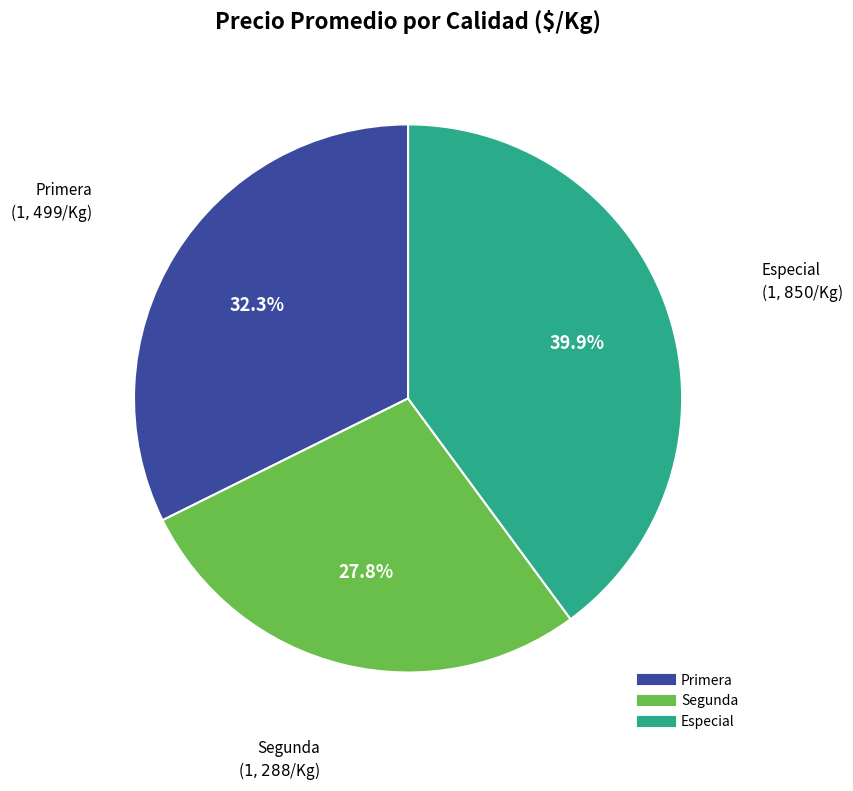

Does any single category account for the majority?

No